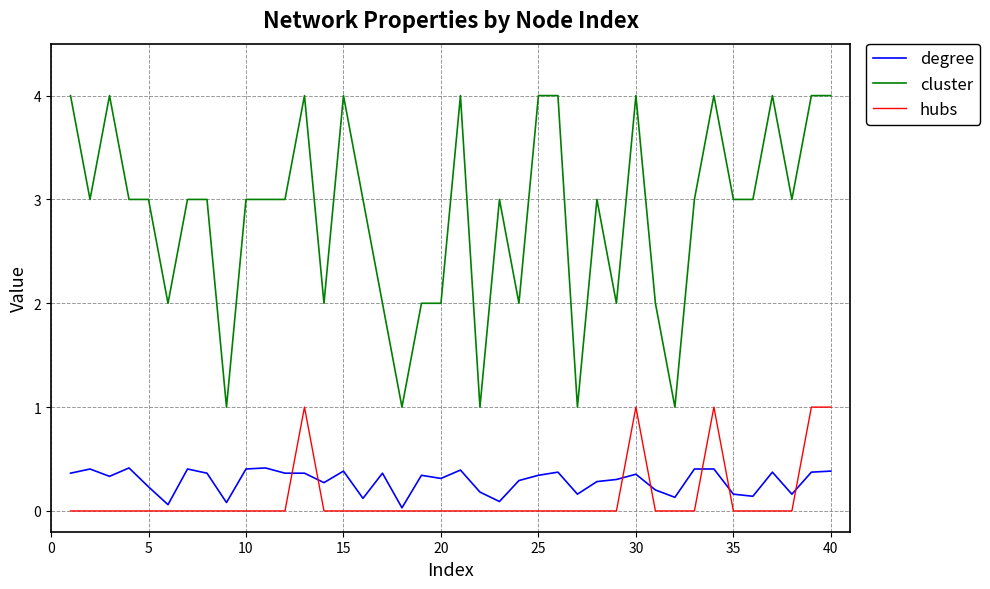

How many series are shown in this chart?

3